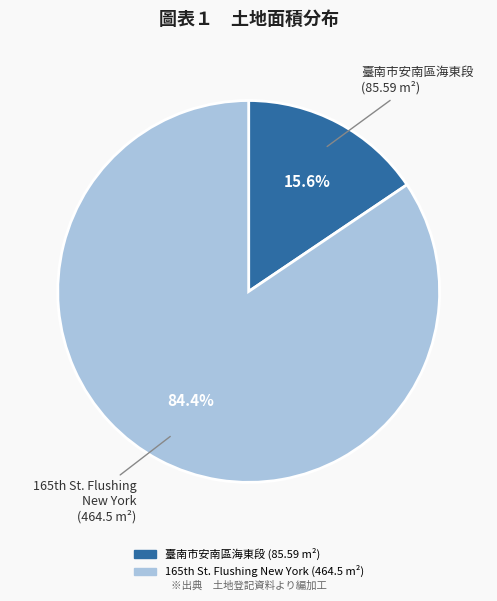

Is there any slice that represents more than half of the pie?

Yes